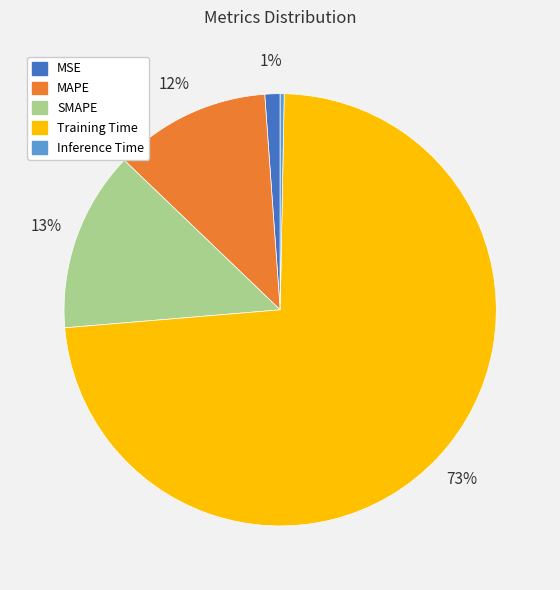

Which slice is the smallest?

Inference Time